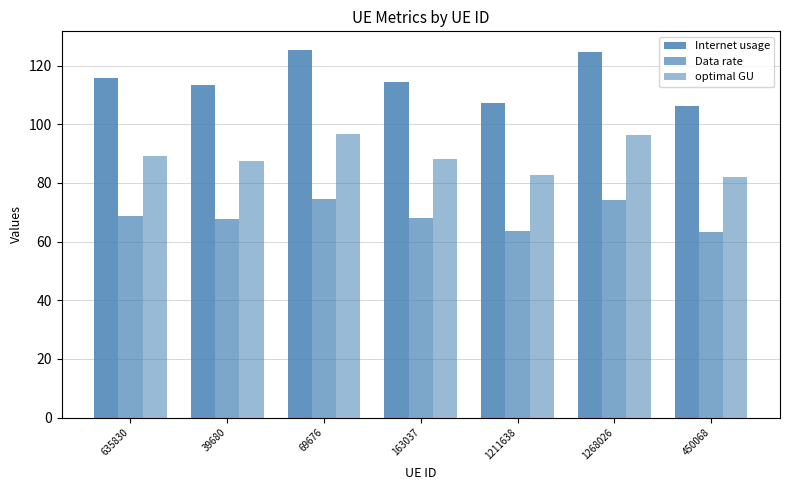

Which series changed the most between 1268026 and 450068?

Internet usage